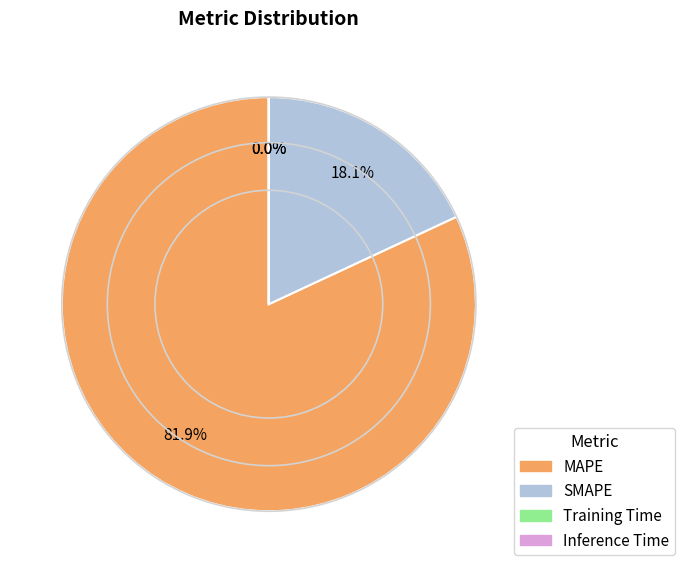

To the nearest percent, what is the average slice percentage?

25%